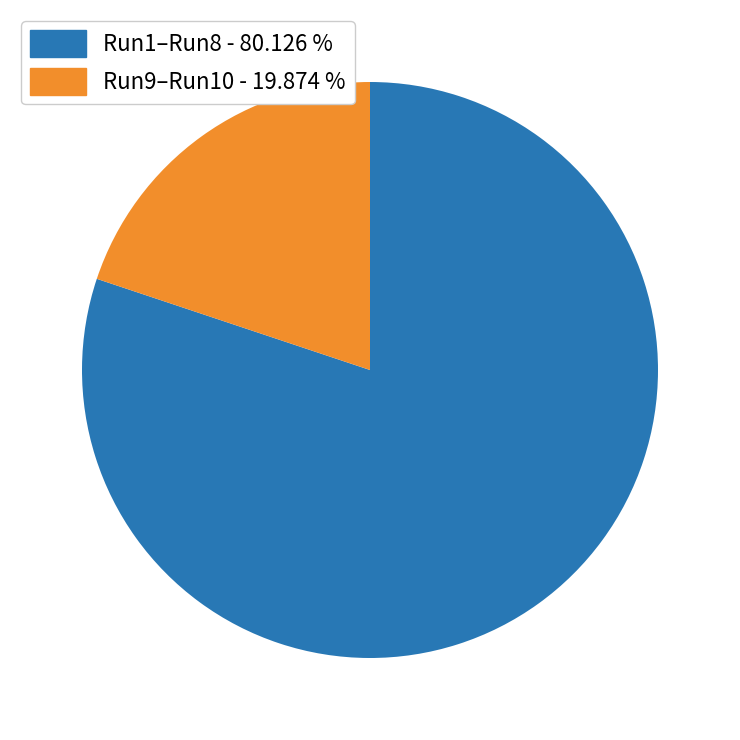

Does Run9–Run10 - 19.874 % represent more than half of the total?

No